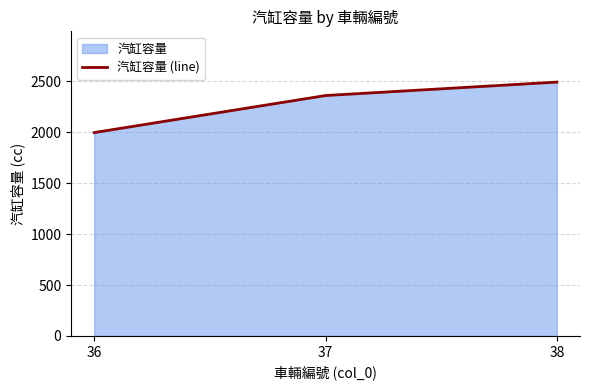

What is the difference between the second highest and minimum values?

364